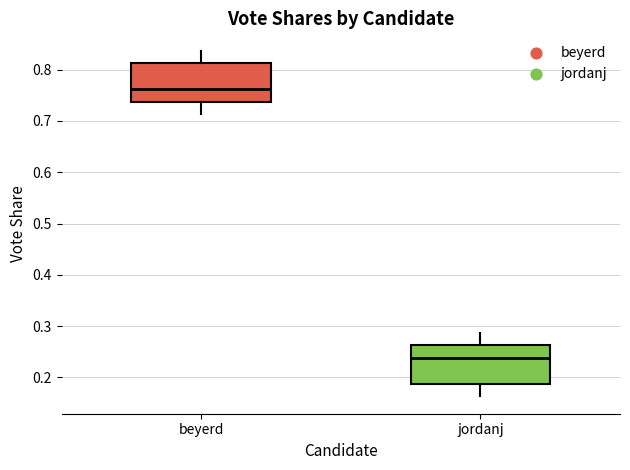

Where does the lower whisker of the box for jordanj end on the y-axis? The values are not printed on the chart, so give them approximately, as read against the axis.

0.16